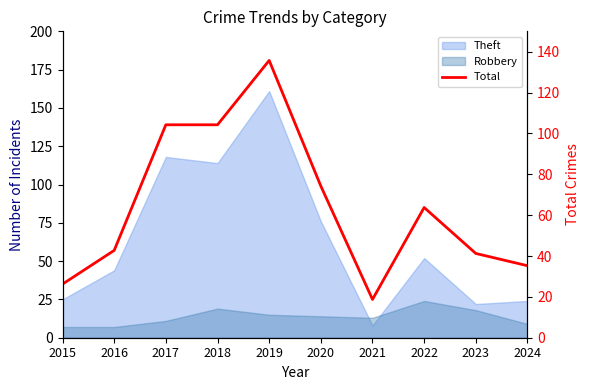

The chart shows a value of 23 at 2022. True or false?

False